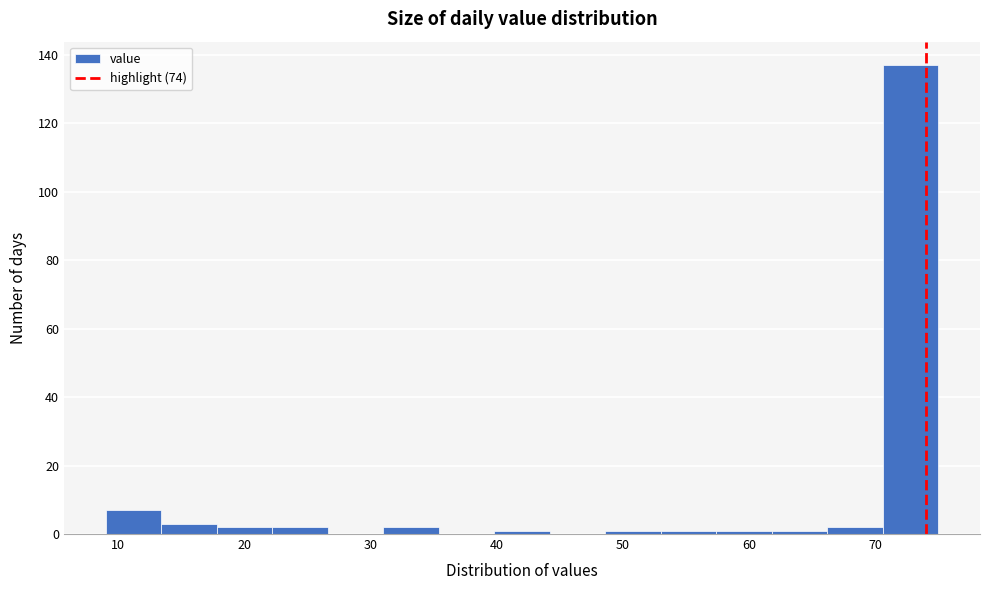

Reading left to right, transcribe this chart: for each bar, give the range it covers on the x-axis and its height. Neither the bar edges nor the heights are printed on the chart, so give them approximately, as read against the axes.

9.0 to 13.4: 8
13.4 to 17.8: 4
17.8 to 22.2: 2
22.2 to 26.6: 2
26.6 to 31.0: 0
31.0 to 35.4: 2
35.4 to 39.8: 0
39.8 to 44.2: under 2
44.2 to 48.6: 0
48.6 to 53.0: under 2
53.0 to 57.4: under 2
57.4 to 61.8: under 2
61.8 to 66.2: under 2
66.2 to 70.6: 2
70.6 to 75.0: 138